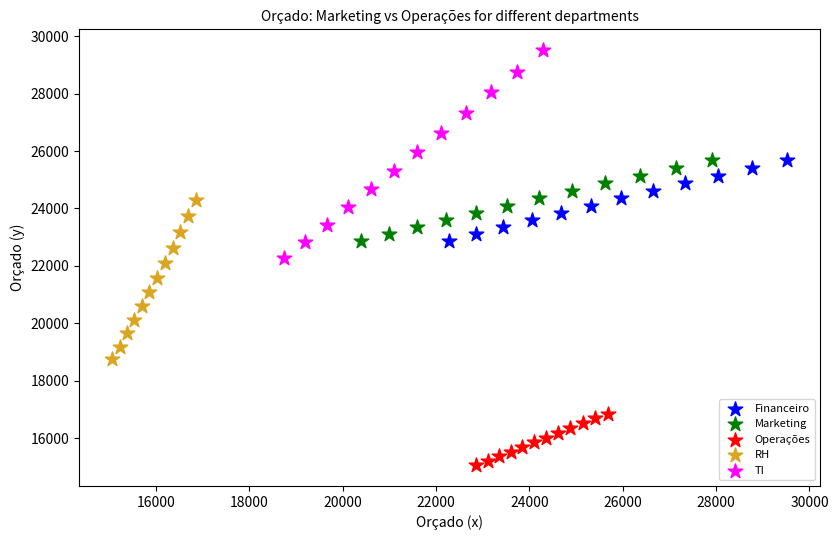

What are all the series names shown in the legend?

Financeiro, Marketing, Operações, RH, TI